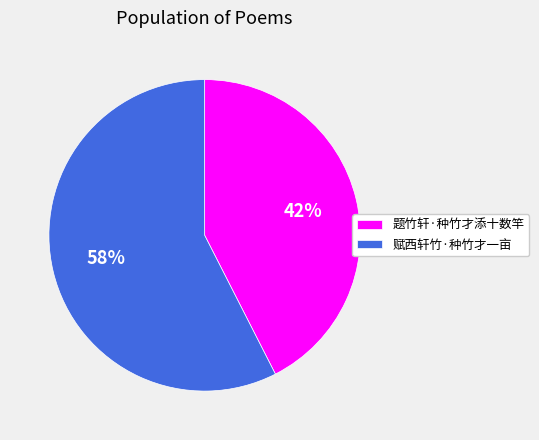

To the nearest percent, what is the combined percentage of 赋西轩竹·种竹才一亩 and 题竹轩·种竹才添十数竿?

100%